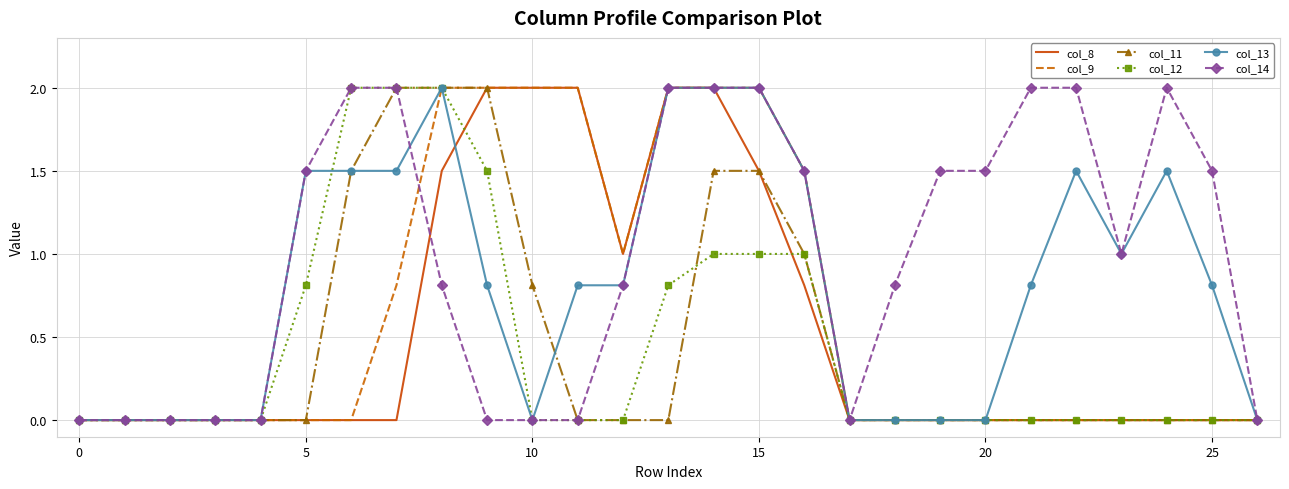

What are all the series names shown in the legend?

col_8, col_9, col_11, col_12, col_13, col_14